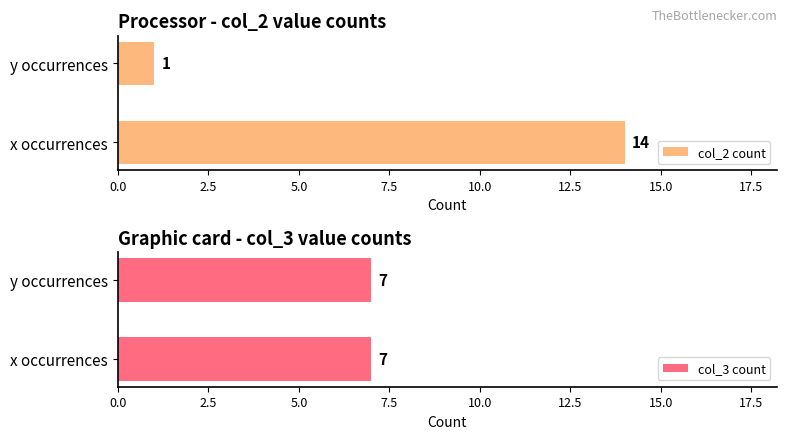

Rank the series by their average value, from lowest to highest.

col_3 count, col_2 count